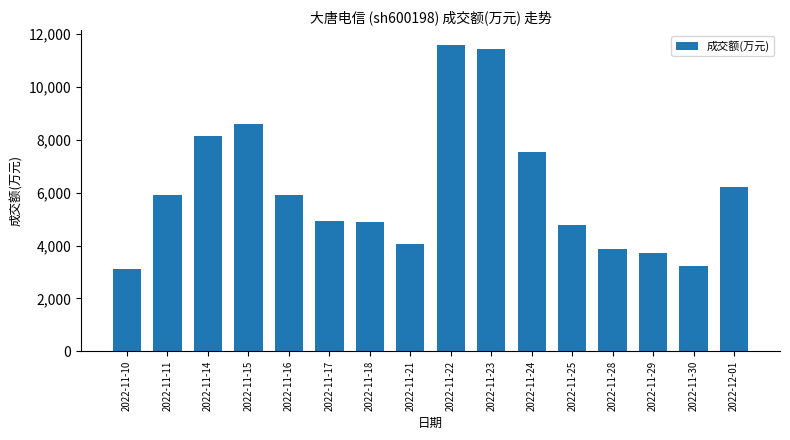

What is the smallest value displayed?

3099